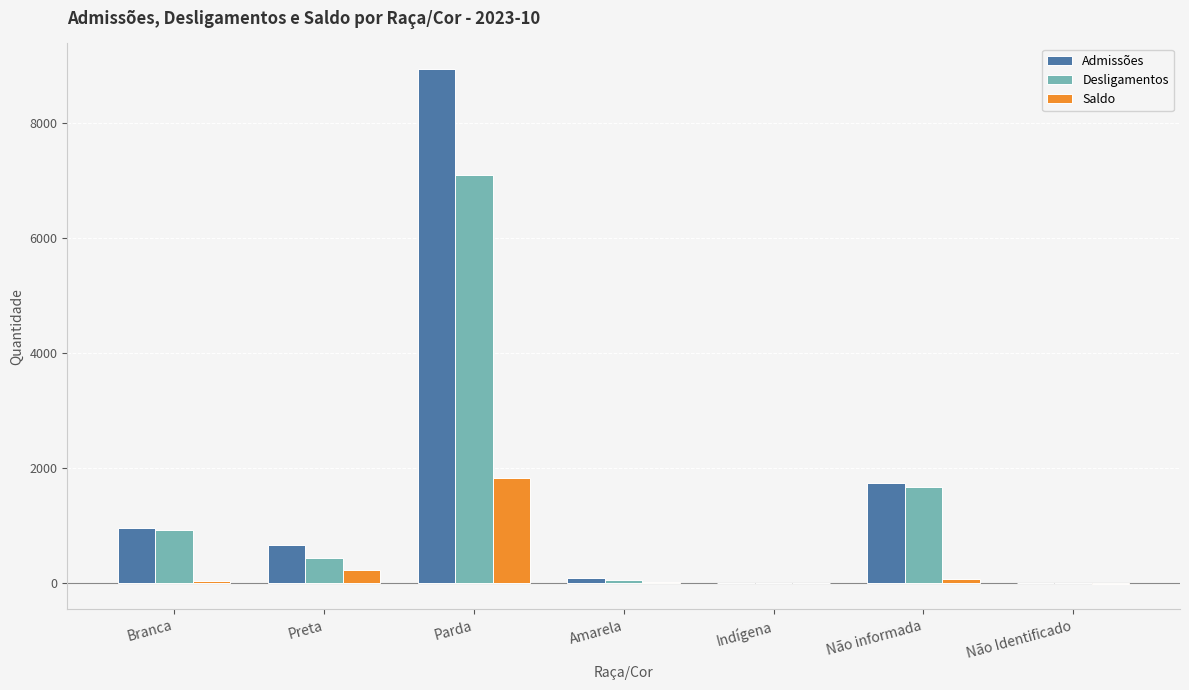

How many groups of bars are there?

7